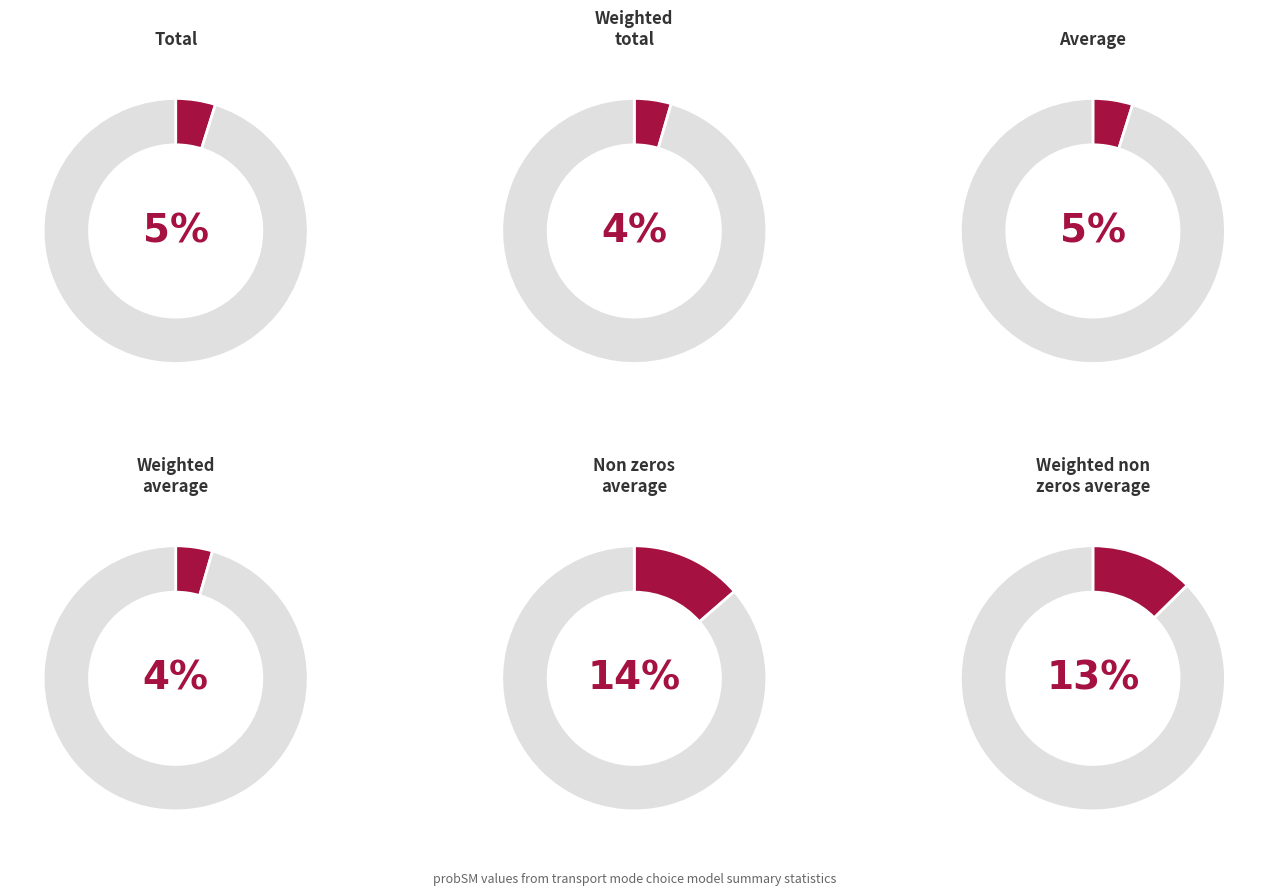

The Average slice represents 6% of the pie. True or false?

False